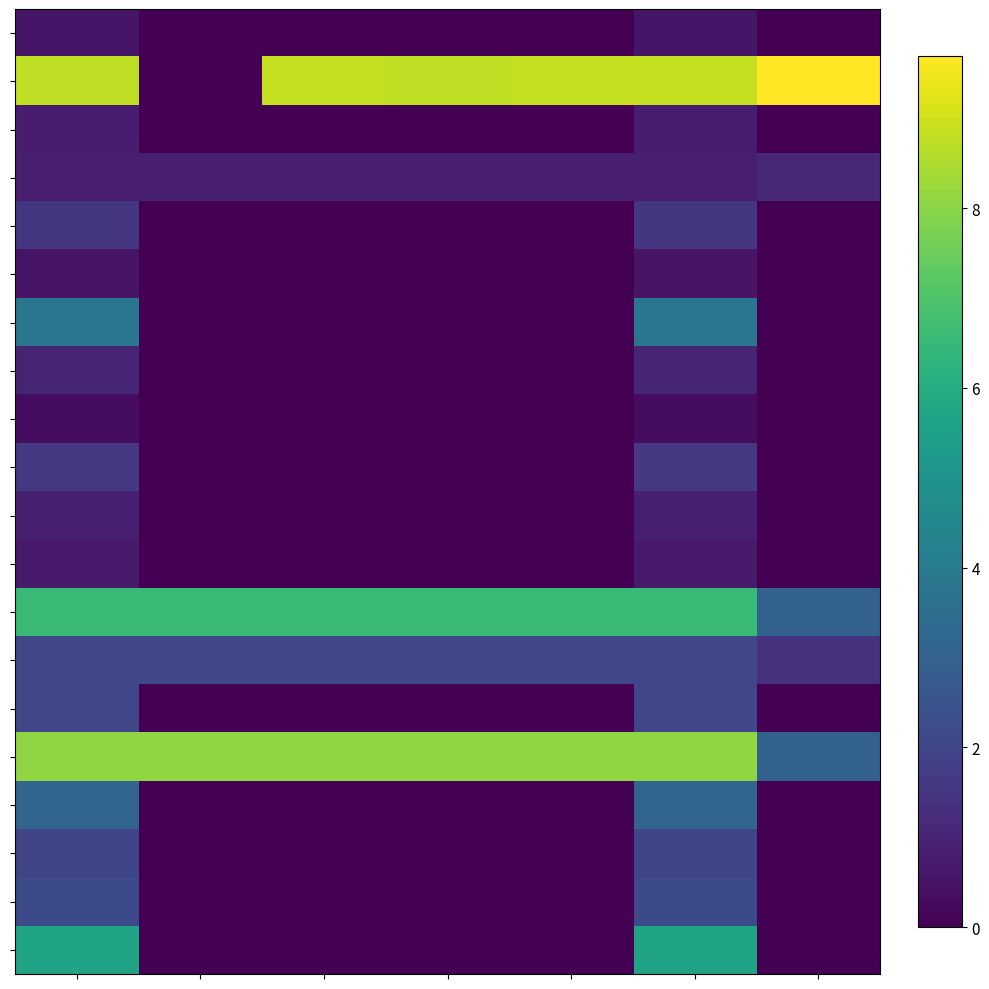

At which category does the chart reach its minimum across all series?

1